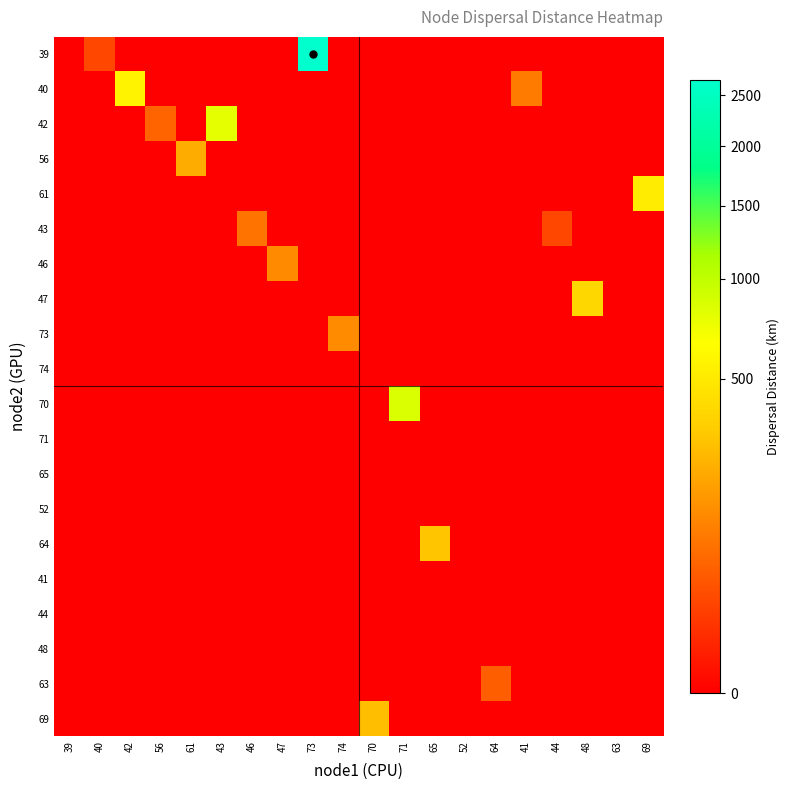

Between 63 and 40, which is larger?

40